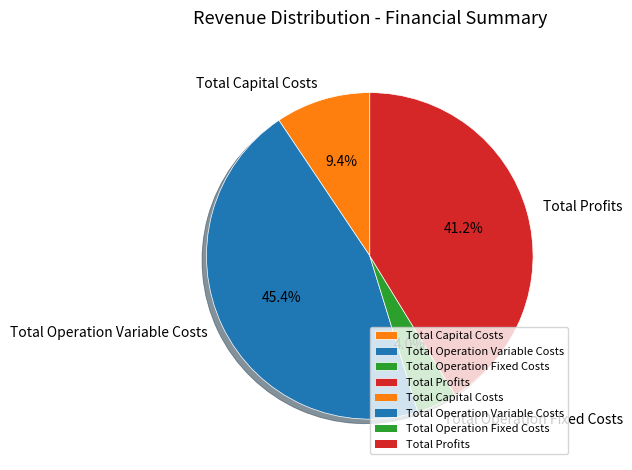

Rank the categories by value from highest to lowest.

Total Operation Variable Costs, Total Profits, Total Capital Costs, Total Operation Fixed Costs